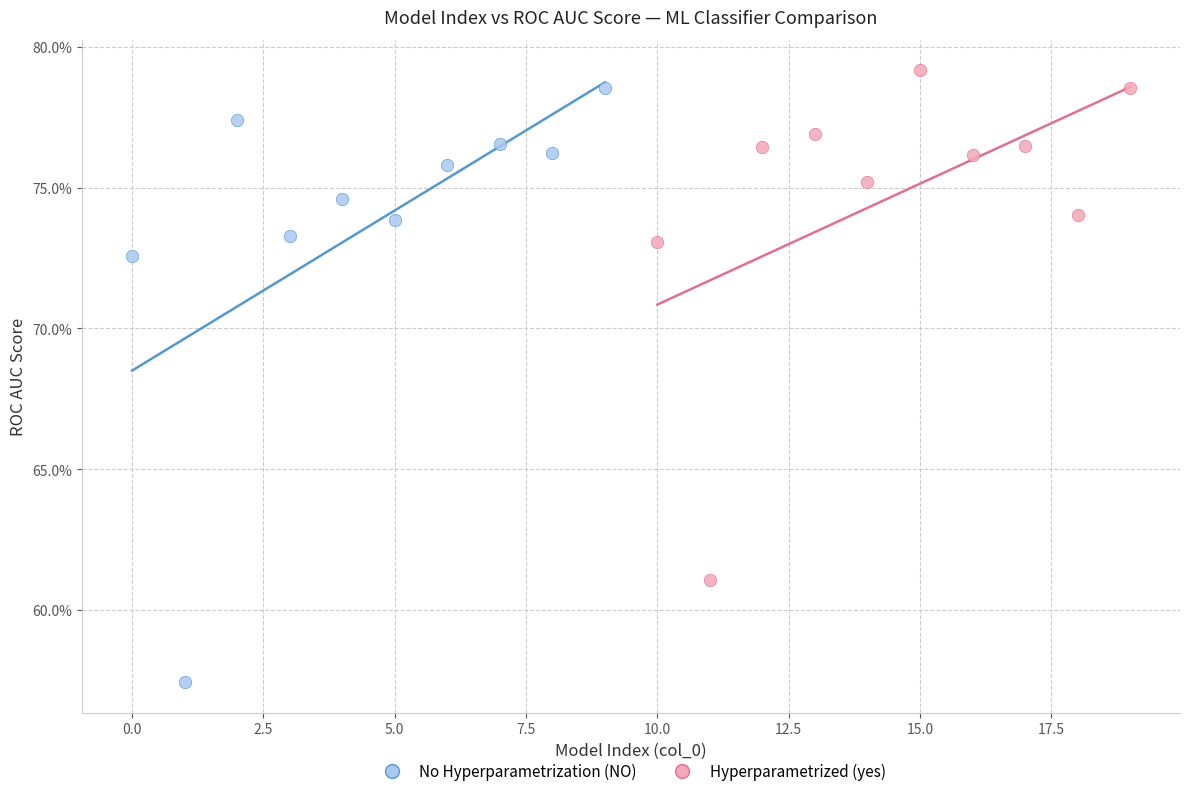

What are all the series names shown in the legend?

No Hyperparametrization (NO), Hyperparametrized (yes)